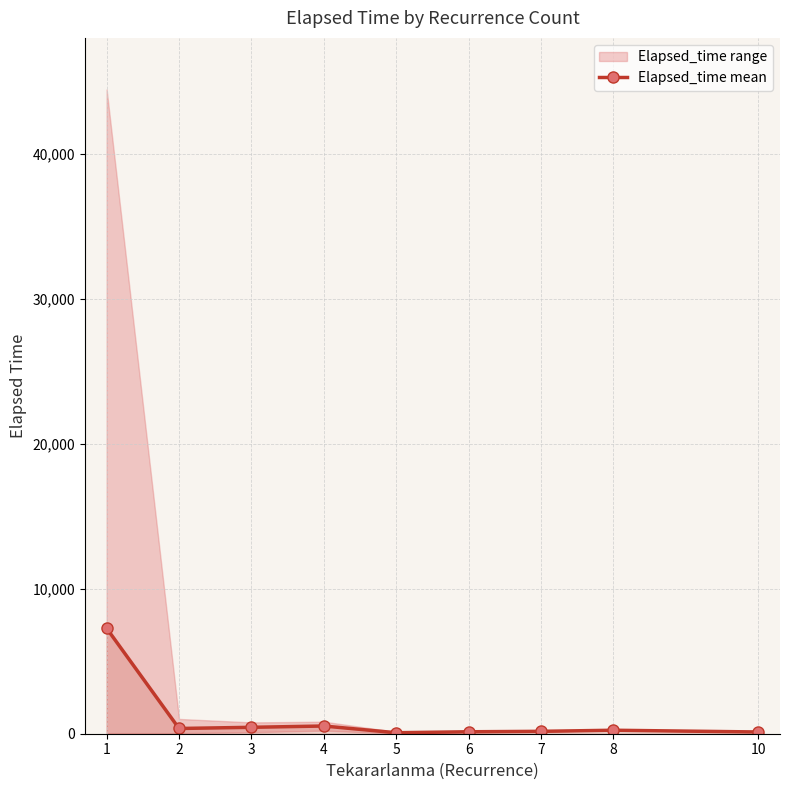

What is the ratio of the value at 10 to the value at 4?

0.2